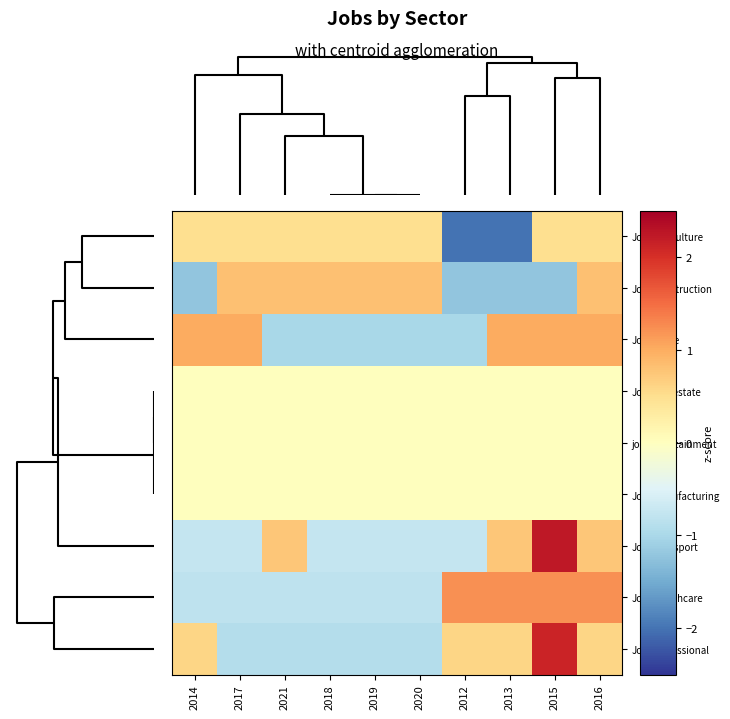

What is the maximum value shown in the chart?

2.2